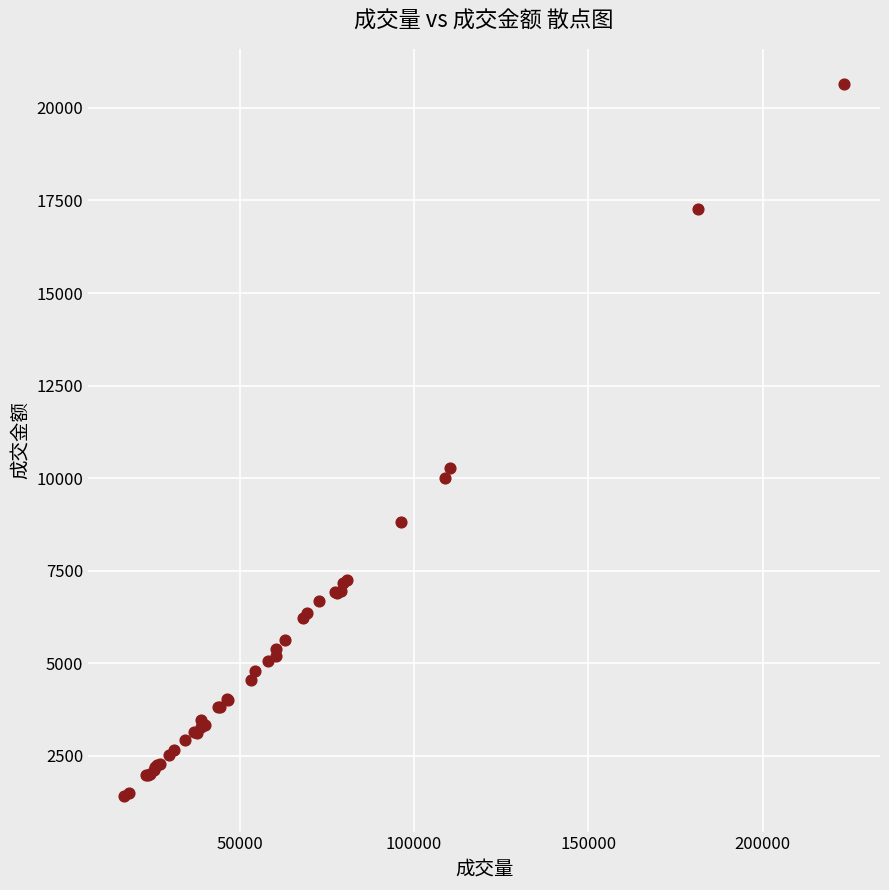

What Y value in the scatter plot is closest to 11024?

10272